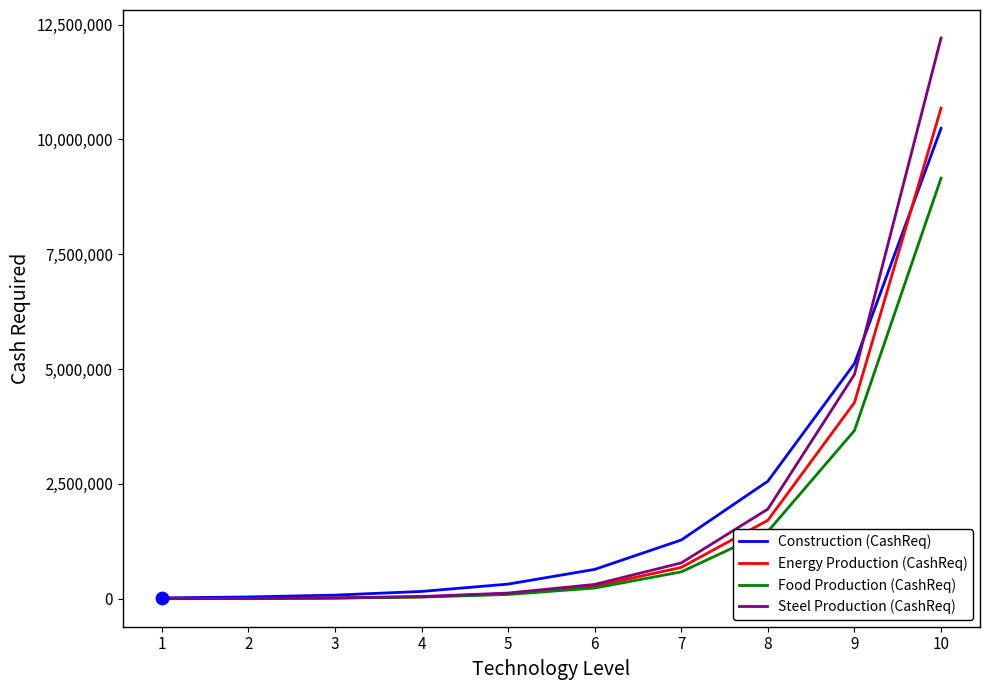

At which category is the sum across all series the highest?

10